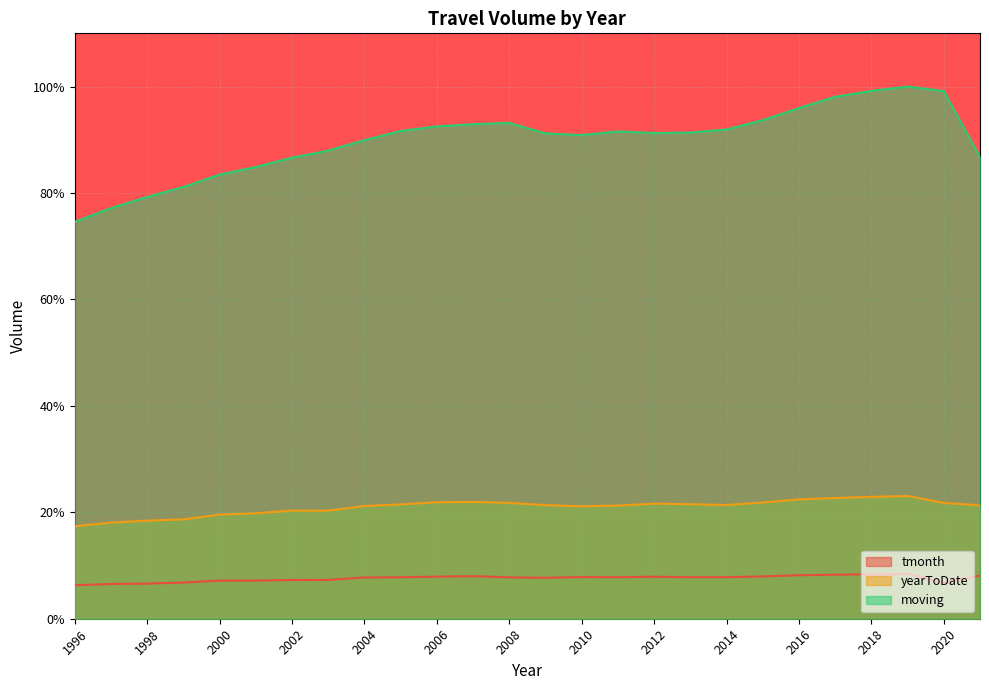

True or false: yearToDate and tmonth intersect in this chart.

False